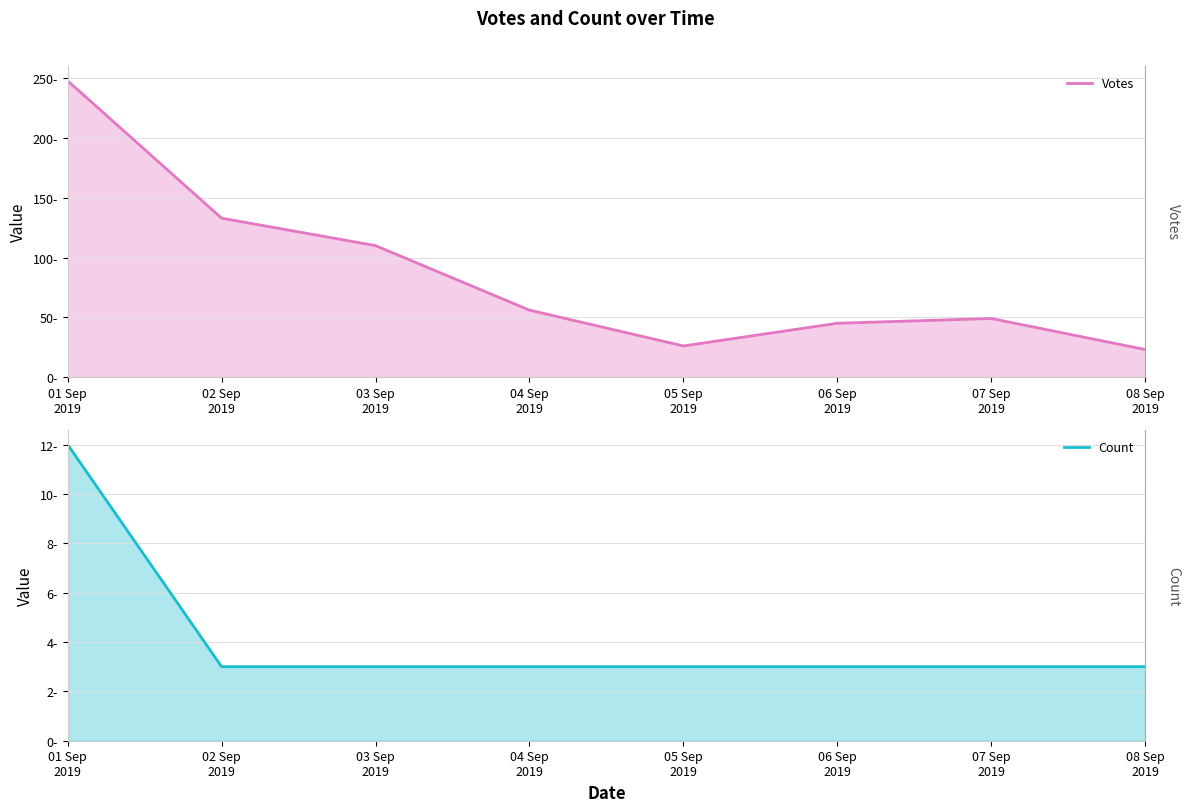

Which category has the highest value across all series?

01 Sep
2019